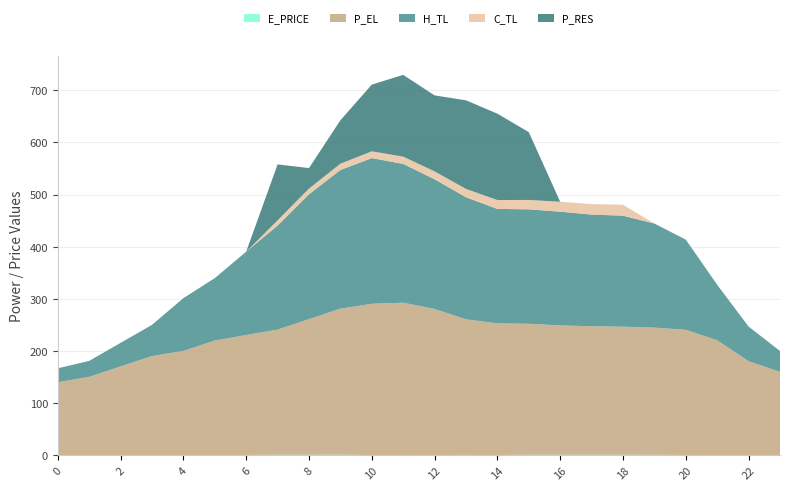

Reading right to left, extract all data points from this chart.

E_PRICE: 0.3	0.5	0.7	0.8	1.0	1.2	1.1	1.2	1.1	0.7	0.8	0.7	0.8	0.6	1.2	1.1	1.2	0.8	0.2	0.3	0.4	0.6	0.5	0.3
P_EL: 160.0	180.0	220.0	240.0	244.0	245.6	246.4	248.0	251.2	252.4	260.0	280.0	292.0	290.0	280.0	260.0	240.0	230.0	220.0	200.0	190.0	170.0	150.0	140.0
H_TL: 39.9	66.5	106.4	172.9	199.5	212.8	214.2	218.1	219.5	219.4	234.1	248.8	266.1	279.4	266.0	239.4	199.5	159.7	119.7	101.1	59.9	45.2	30.6	26.7
C_TL: 0.0	0.0	0.0	0.0	0.0	21.0	20.0	19.0	18.0	17.0	16.0	15.0	14.0	13.0	12.0	11.0	10.0	0.0	0.0	0.0	0.0	0.0	0.0	0.0
P_RES: 0.0	0.0	0.0	0.0	0.0	0.0	0.0	0.0	129.9	165.6	169.8	145.7	156.8	127.9	83.3	39.3	107.2	0.0	0.0	0.0	0.0	0.0	0.0	0.0